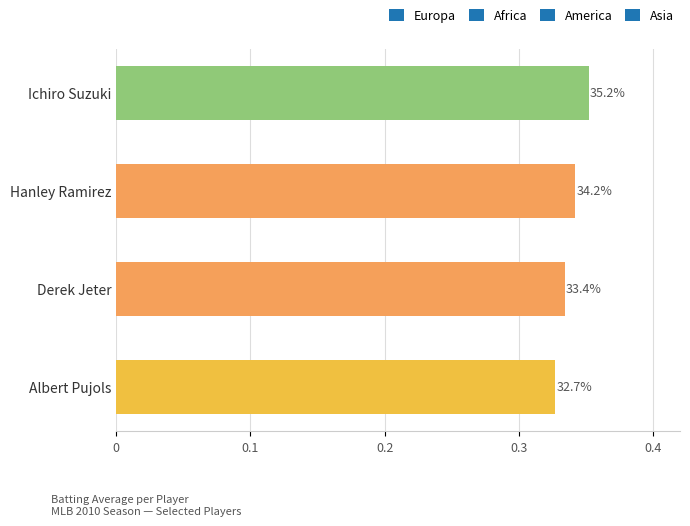

Which category has the lowest value across all series?

Albert Pujols